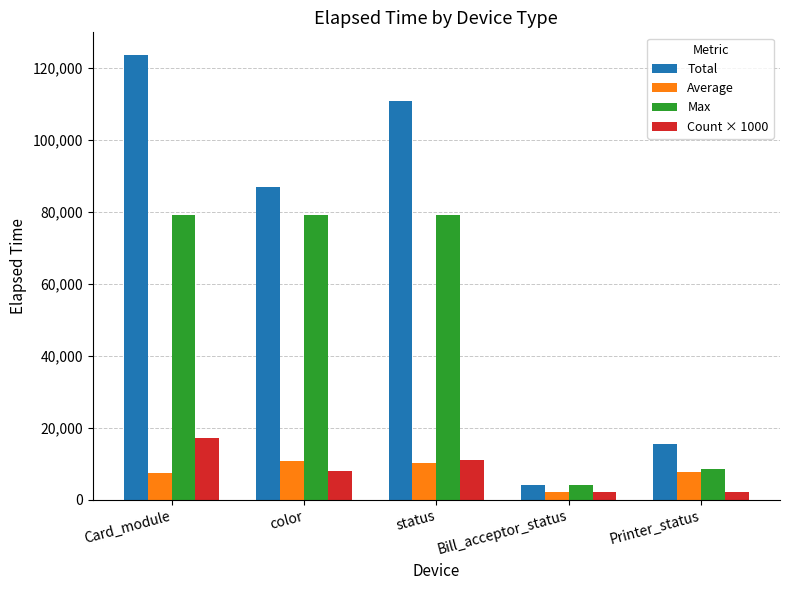

What is the sum of the Total values at Printer_status and status?

126237